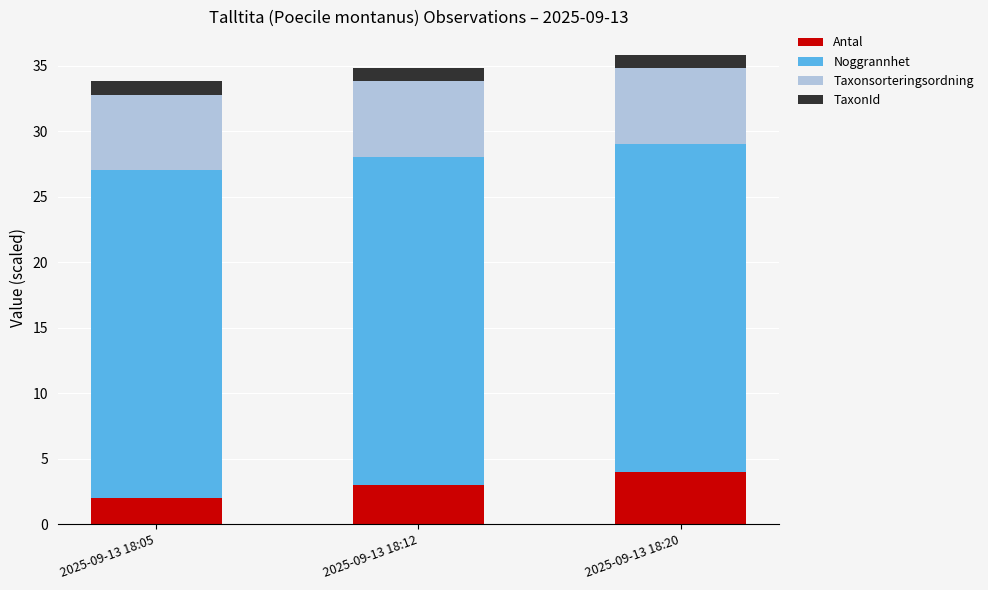

At which label does Antal reach its minimum?

2025-09-13 18:05